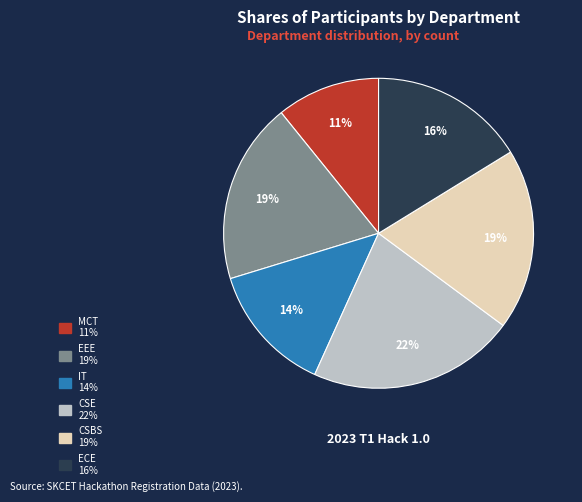

To the nearest percent, what is the difference between the largest and smallest slice percentages?

11%